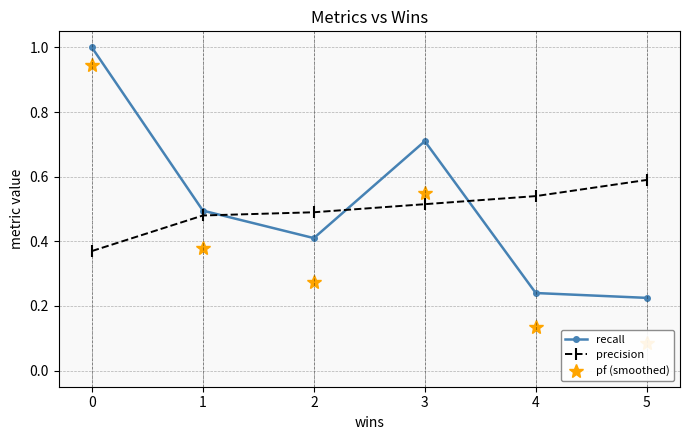

The precision series shows 0.3 at 3. True or false?

False